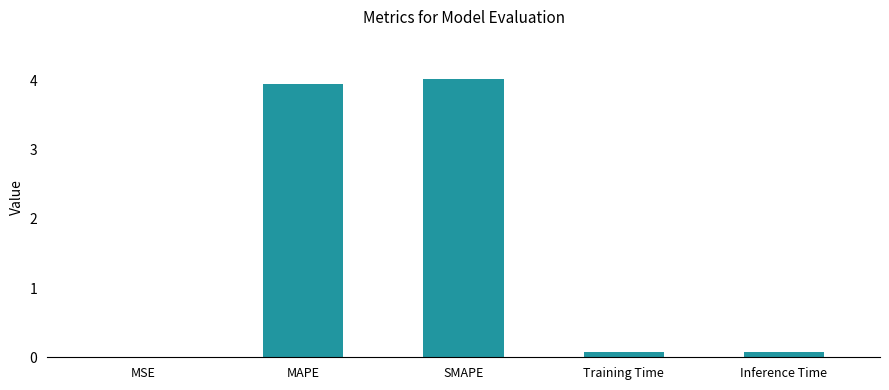

What is the change in value from MSE to SMAPE?

+4.0